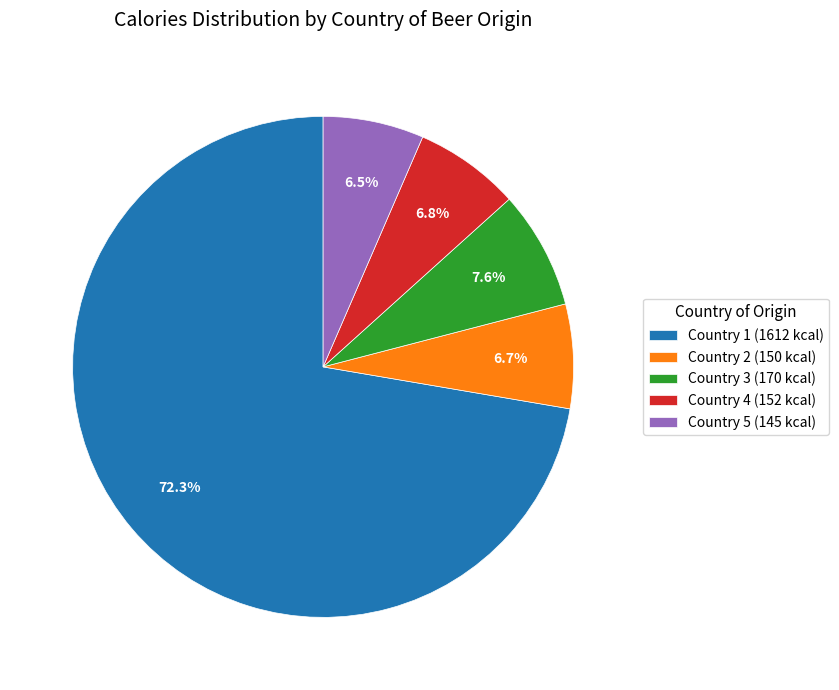

How many segments does this pie chart have?

5